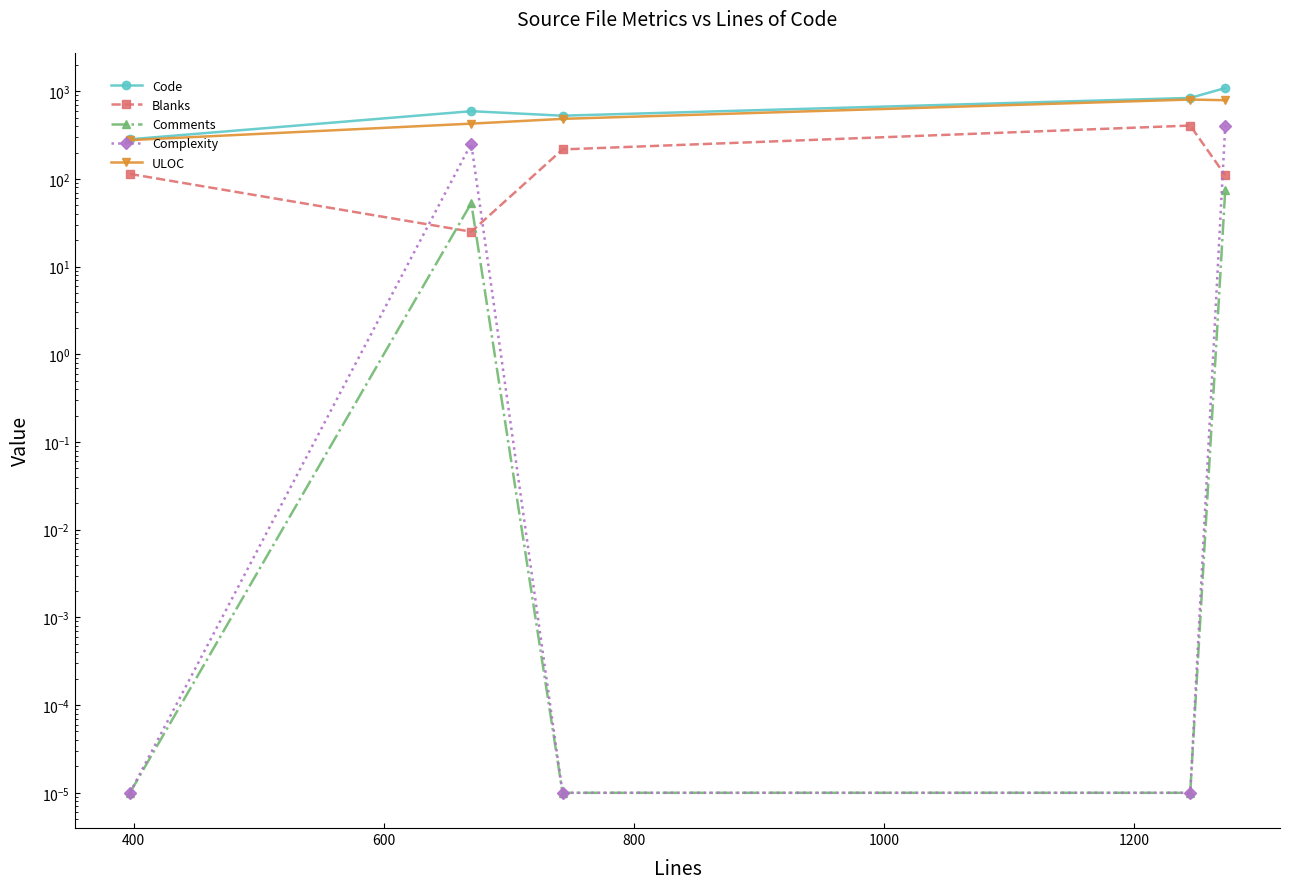

How many categories are shown in the chart?

5